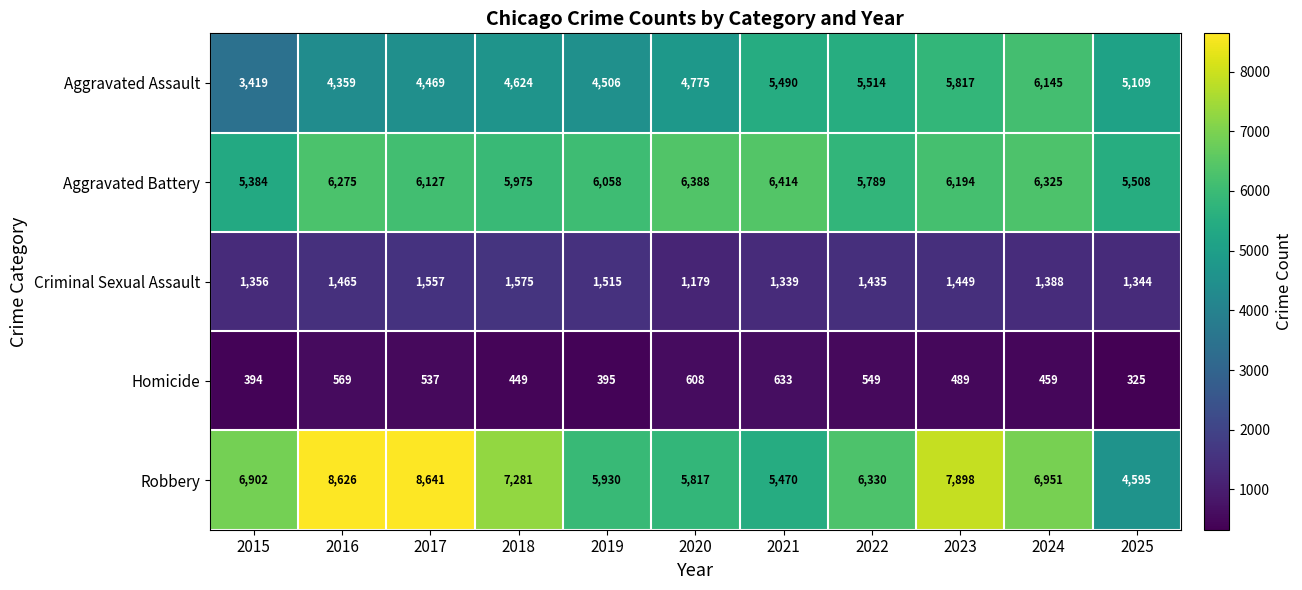

How many data points in Aggravated Assault are less than 4775?

5